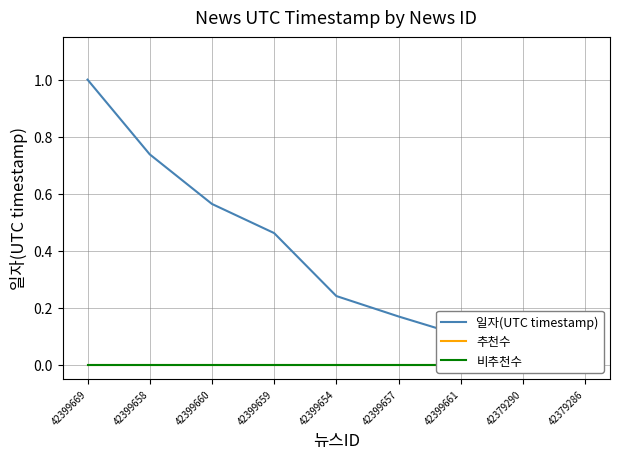

List the labels in order of 일자(UTC timestamp) value, largest first.

42399669, 42399658, 42399660, 42399659, 42399654, 42399657, 42399661, 42379290, 42379286